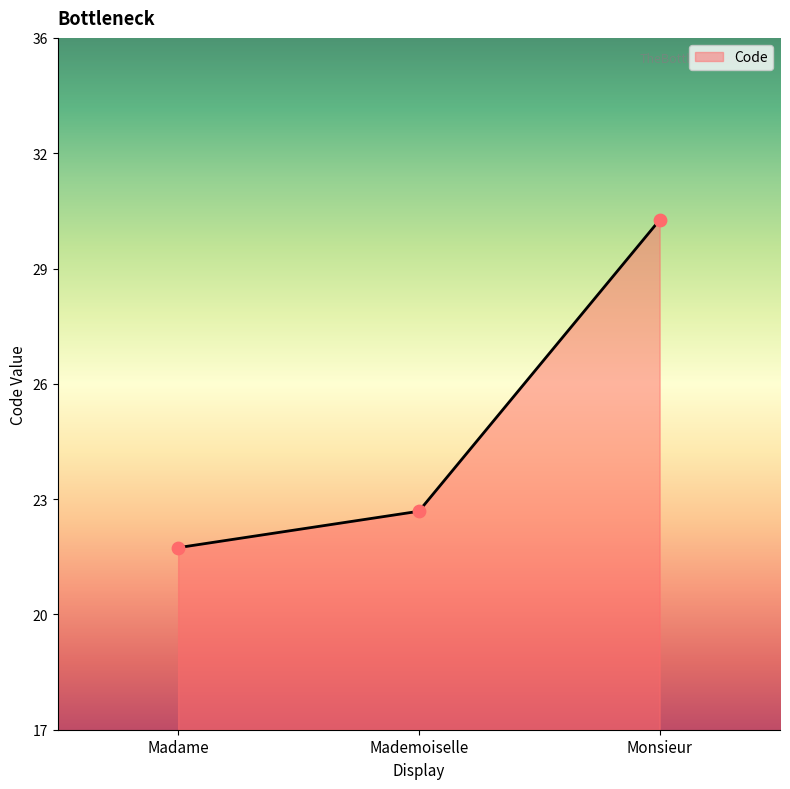

Is this an area chart (filled region under the line)?

Yes